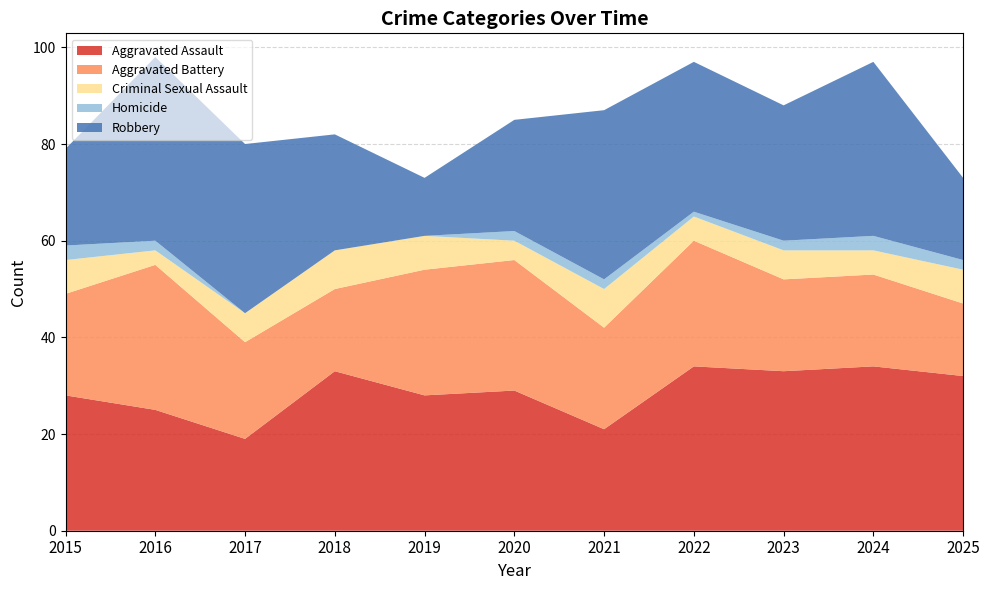

Reading right to left, extract all data points from this chart.

Aggravated Assault: 2025=32	2024=34	2023=33	2022=34	2021=21	2020=29	2019=28	2018=33	2017=19	2016=25	2015=28
Aggravated Battery: 2025=15	2024=19	2023=19	2022=26	2021=21	2020=27	2019=26	2018=17	2017=20	2016=30	2015=21
Criminal Sexual Assault: 2025=7	2024=5	2023=6	2022=5	2021=8	2020=4	2019=7	2018=8	2017=6	2016=3	2015=7
Homicide: 2025=2	2024=3	2023=2	2022=1	2021=2	2020=2	2019=0	2018=0	2017=0	2016=2	2015=3
Robbery: 2025=17	2024=36	2023=28	2022=31	2021=35	2020=23	2019=12	2018=24	2017=35	2016=38	2015=20